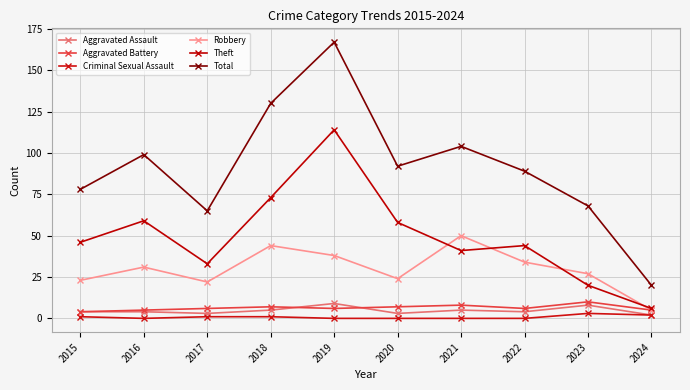

How many data points in Criminal Sexual Assault are less than 1?

5